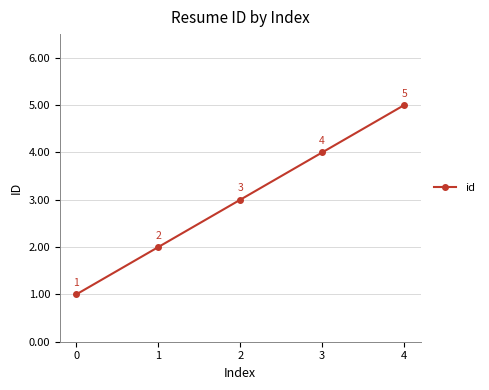

Reading right to left, list all the values displayed in this chart.

4=5	3=4	2=3	1=2	0=1